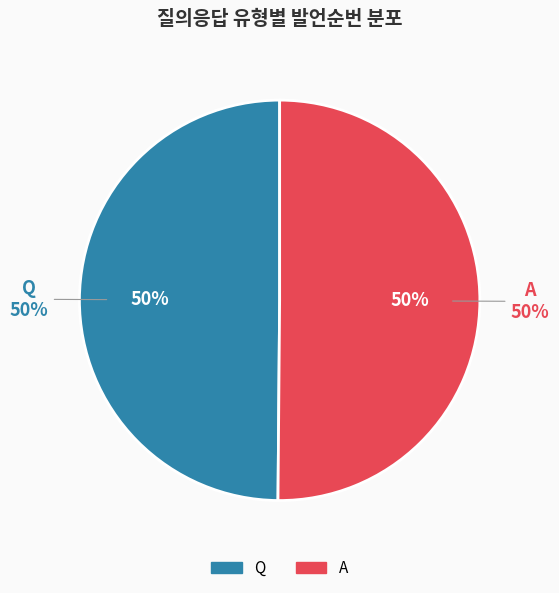

Which slice is the smallest?

Q